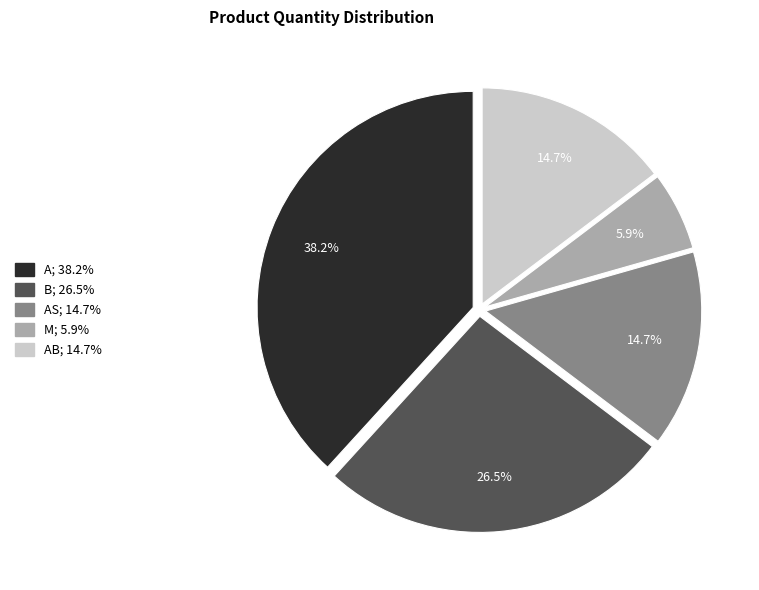

How many slices are in this pie chart?

5